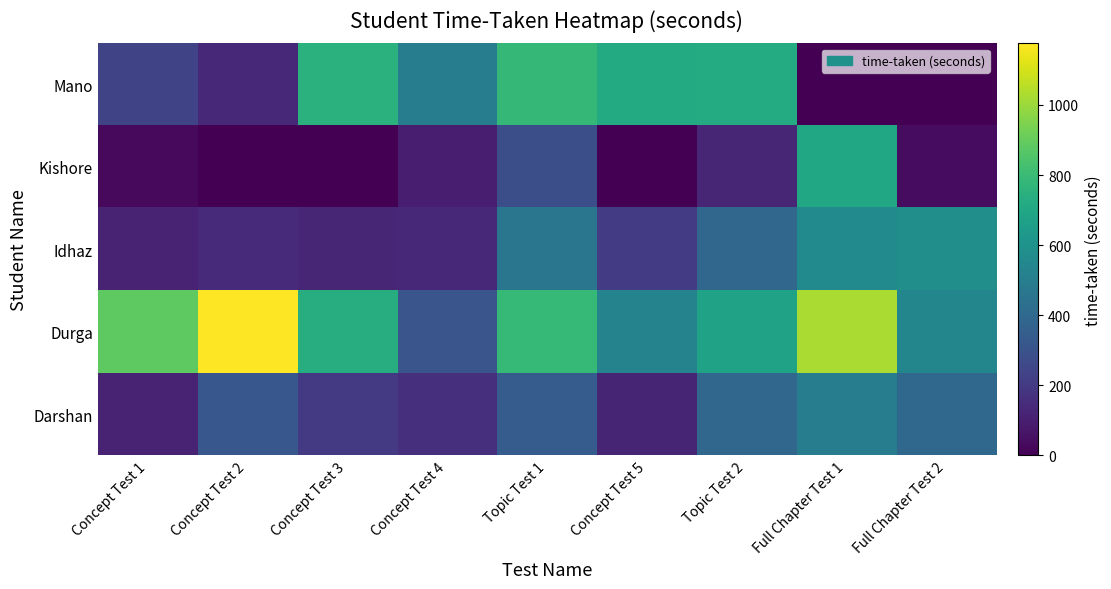

Reading left to right, extract all data points from this chart.

Darshan: Concept Test 1=118	Concept Test 2=320	Concept Test 3=199	Concept Test 4=161	Topic Test 1=341	Concept Test 5=122	Topic Test 2=388	Full Chapter Test 1=496	Full Chapter Test 2=397
Durga: Concept Test 1=886	Concept Test 2=1176	Concept Test 3=732	Concept Test 4=312	Topic Test 1=788	Concept Test 5=525	Topic Test 2=678	Full Chapter Test 1=1028	Full Chapter Test 2=539
Idhaz: Concept Test 1=112	Concept Test 2=146	Concept Test 3=126	Concept Test 4=130	Topic Test 1=461	Concept Test 5=211	Topic Test 2=390	Full Chapter Test 1=559	Full Chapter Test 2=583
Kishore: Concept Test 1=29	Concept Test 2=0	Concept Test 3=0	Concept Test 4=98	Topic Test 1=283	Concept Test 5=0	Topic Test 2=128	Full Chapter Test 1=707	Full Chapter Test 2=37
Mano: Concept Test 1=242	Concept Test 2=136	Concept Test 3=753	Concept Test 4=497	Topic Test 1=785	Concept Test 5=721	Topic Test 2=722	Full Chapter Test 1=0	Full Chapter Test 2=0